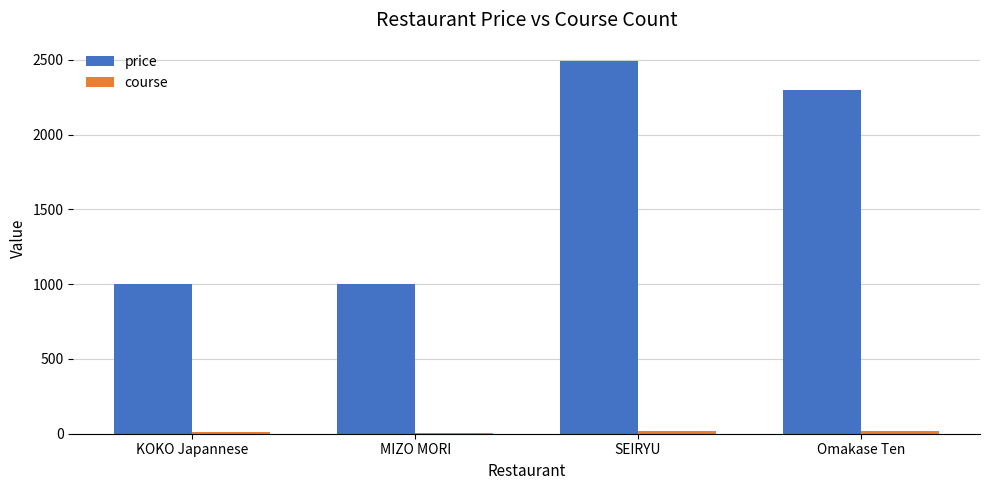

What position from the left is KOKO Japannese?

1